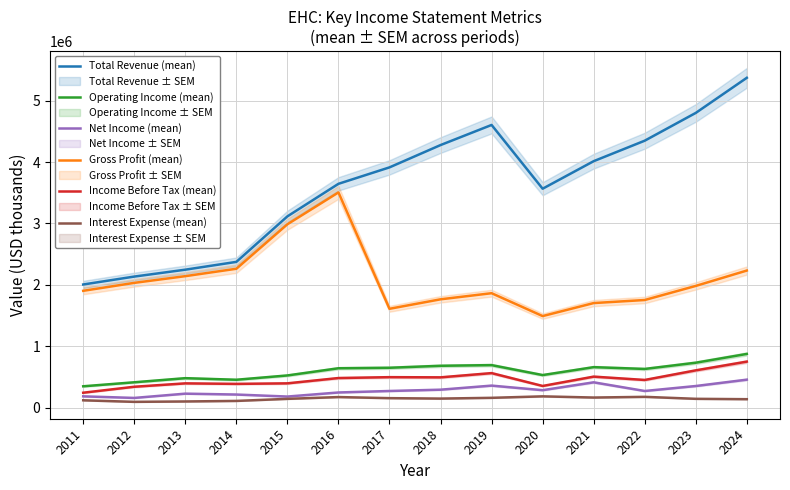

Is this an area chart (filled region under the line)?

No